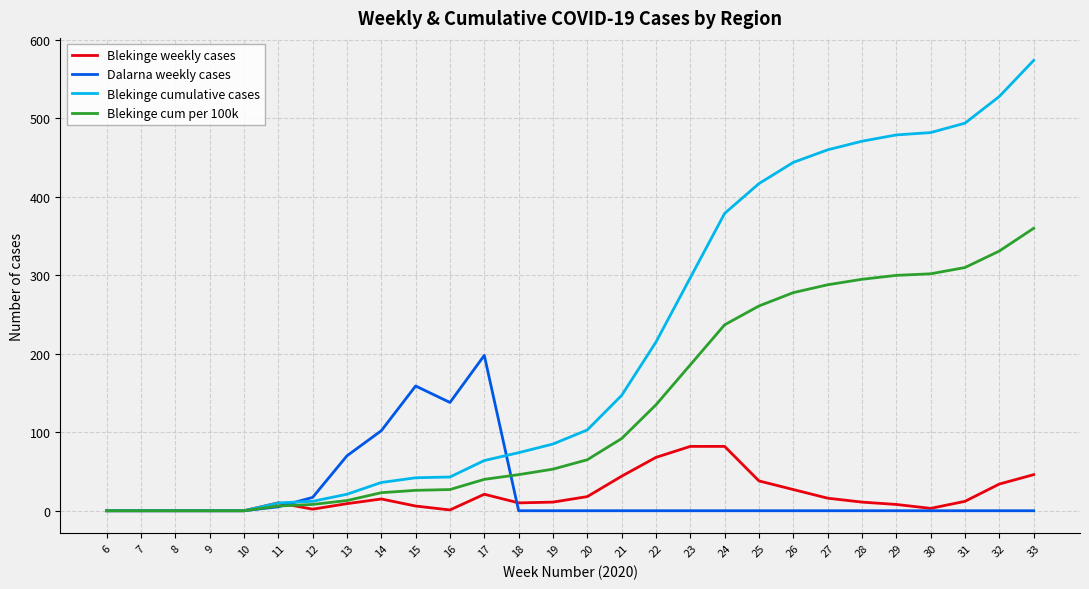

Which series has the largest total across all categories?

Blekinge cumulative cases